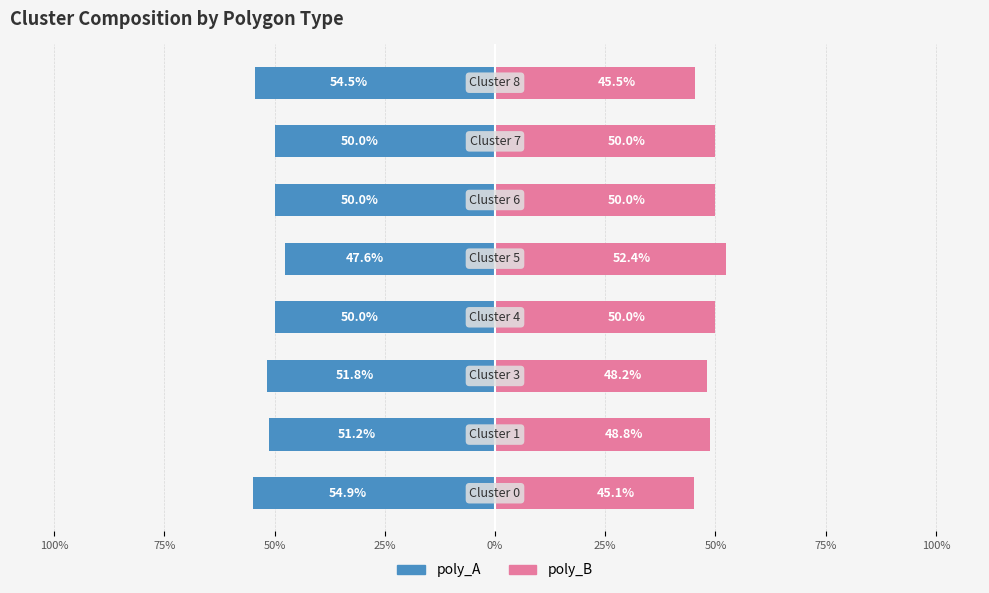

How many data points does each series have?

8